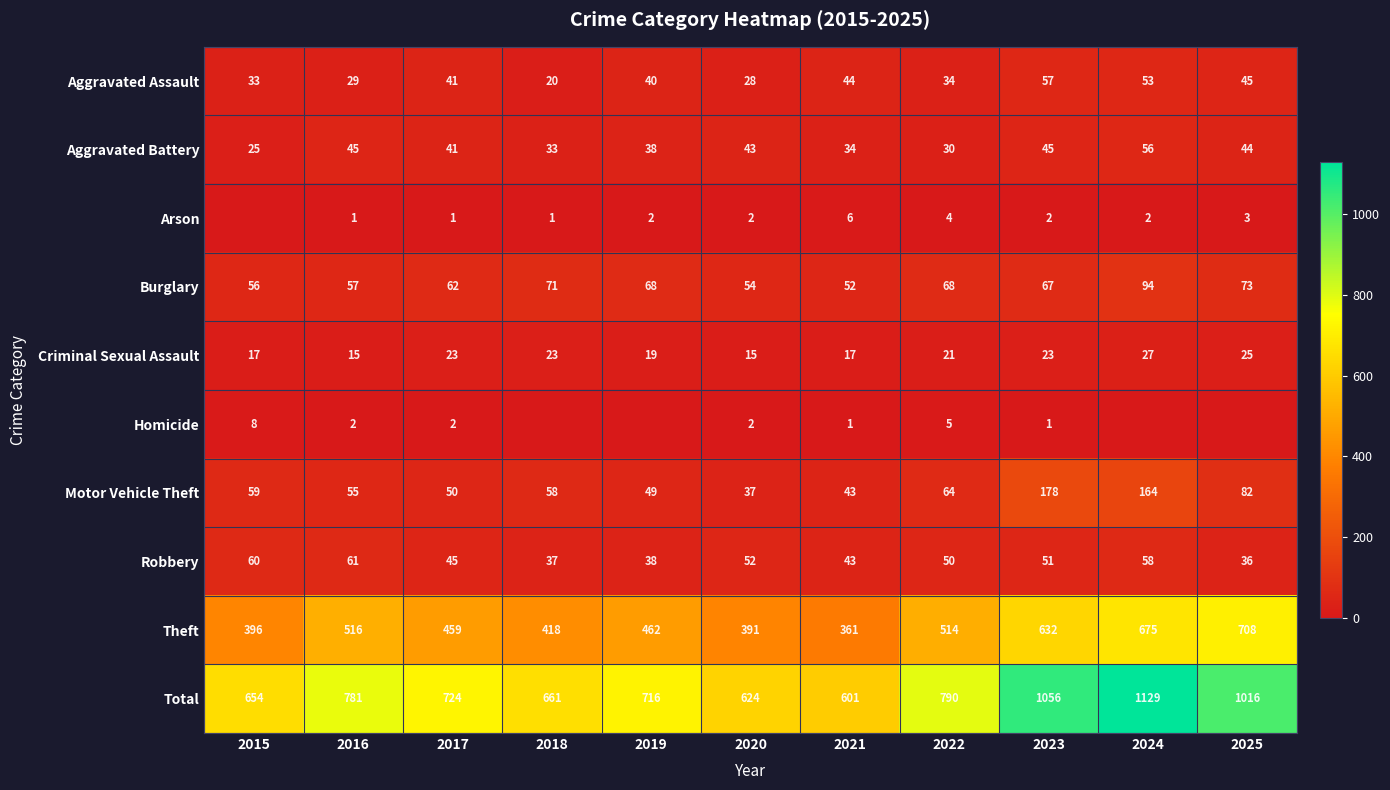

Which category has the lowest value in the Motor Vehicle Theft series?

2020